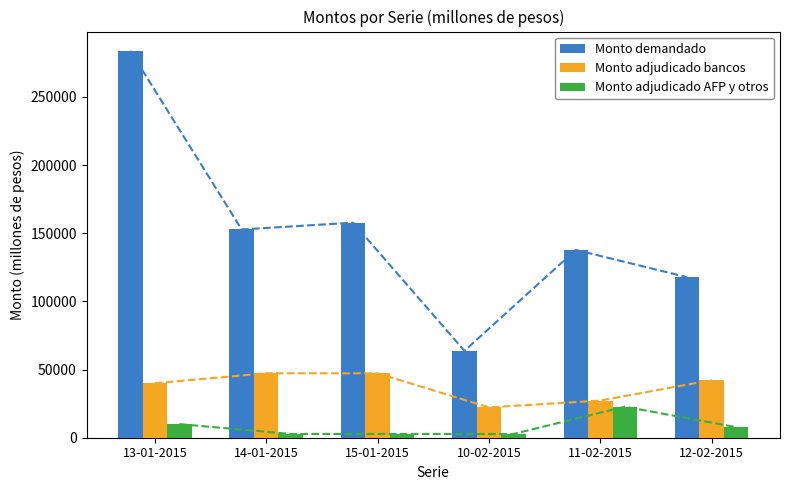

What is the value of the Monto adjudicado AFP y otros bar at the 1st from the left?

10000